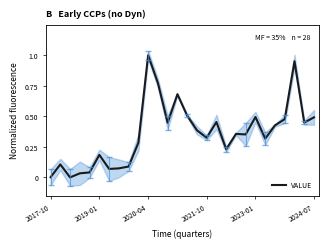

True or false: the data shows 0.8 at 2023-01.

False